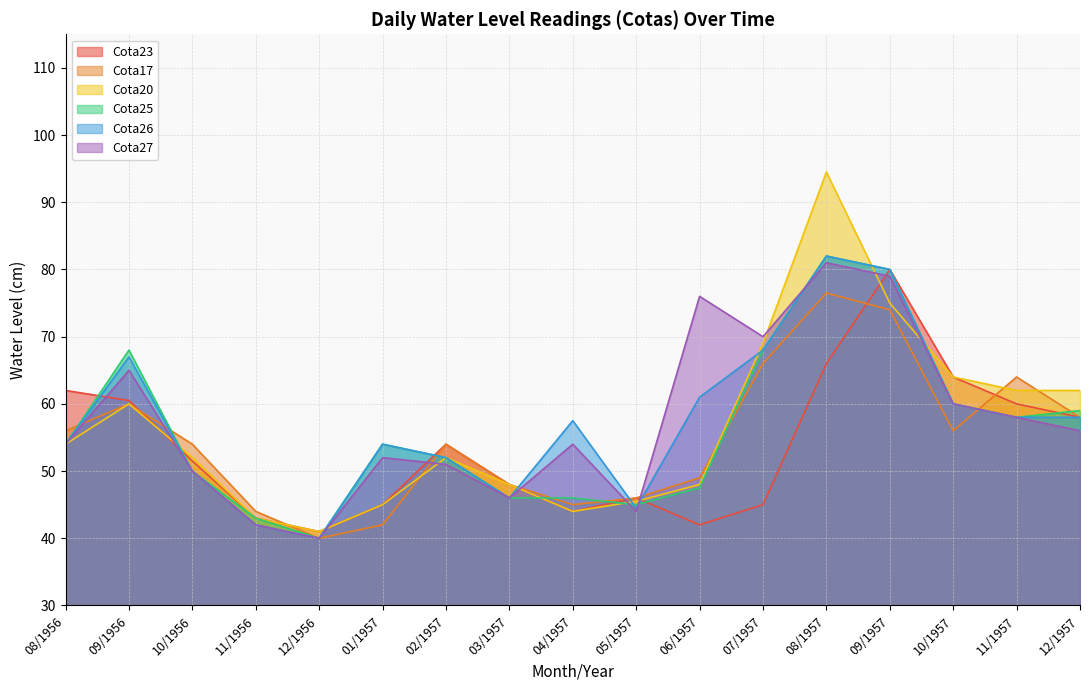

Does the chart display data point markers on the line(s)?

No